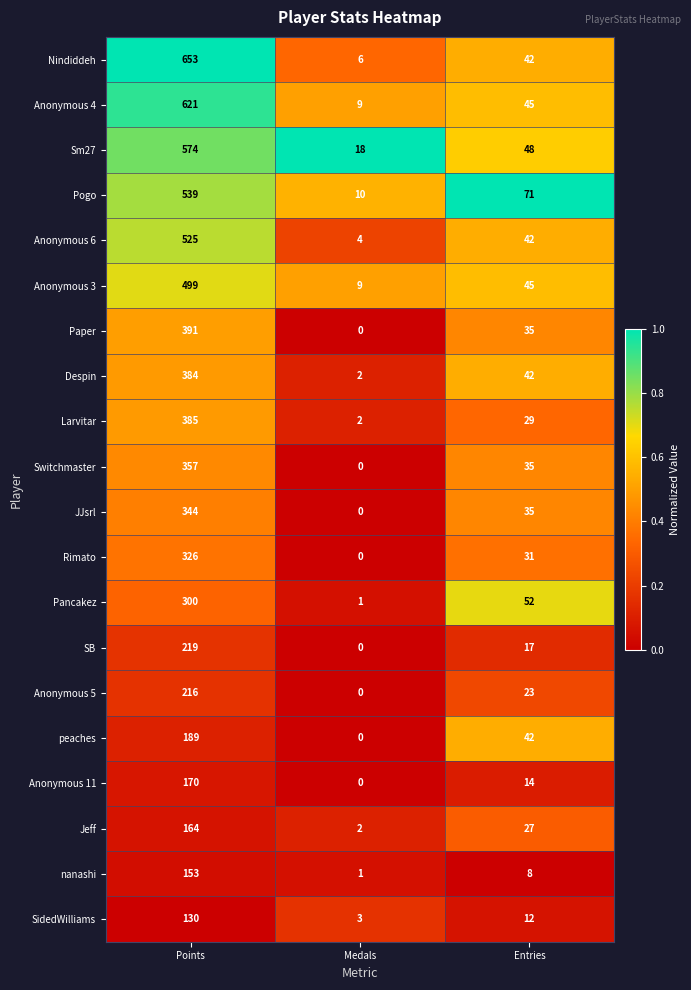

Which category has the highest value in the Pancakez series?

Points